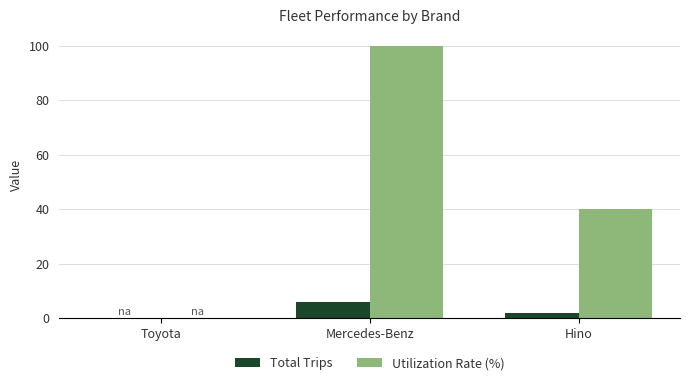

How many Total Trips values are between 0 and 6?

3